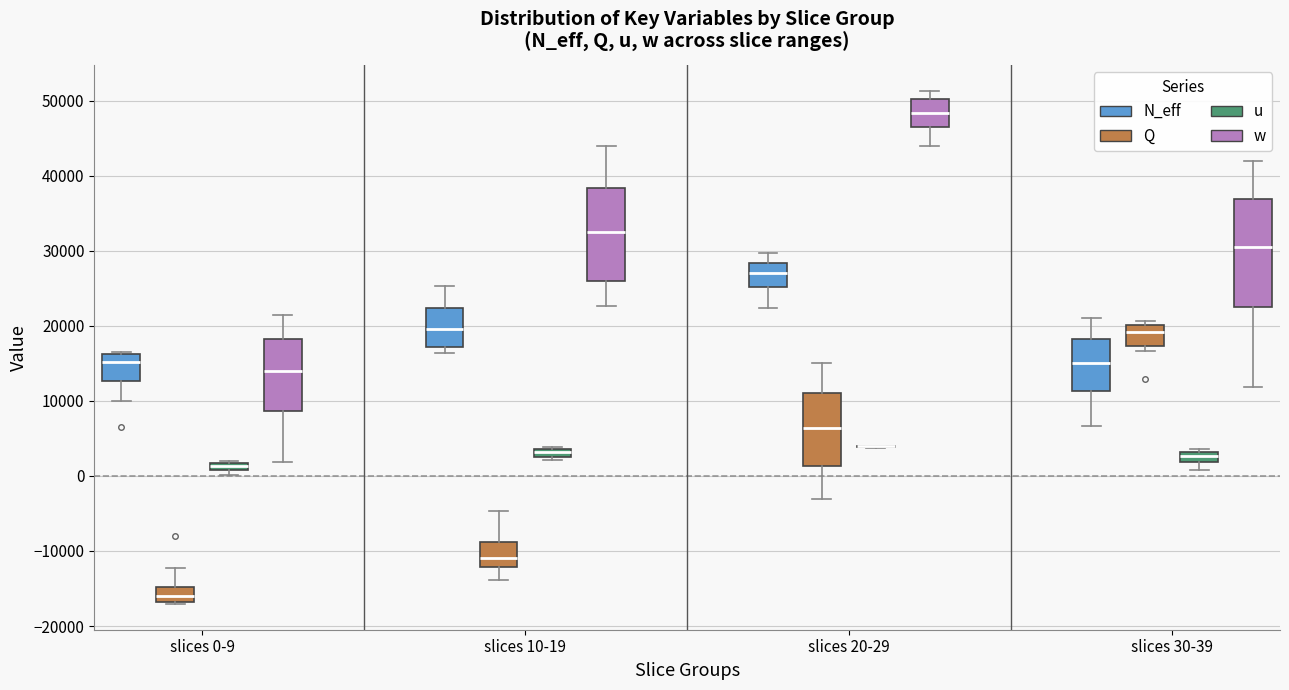

Where is the lower edge of the box for slices 30-39 (w) on the y-axis? The values are not printed on the chart, so give them approximately, as read against the axis.

23000